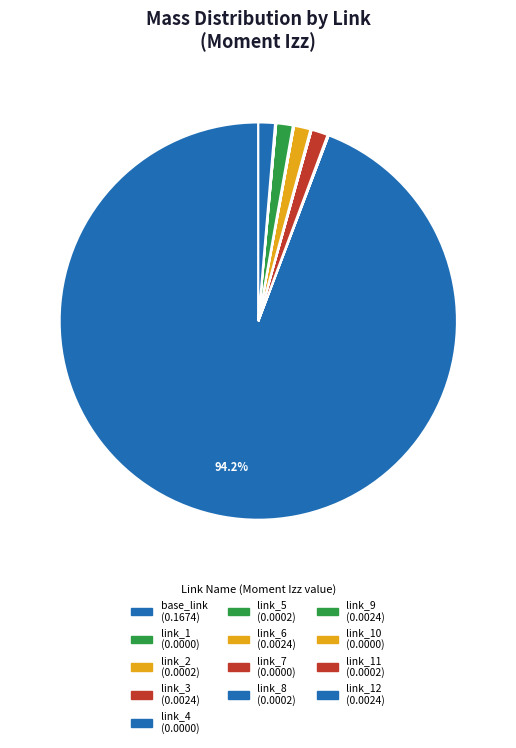

Which category has the biggest portion of the pie?

base_link